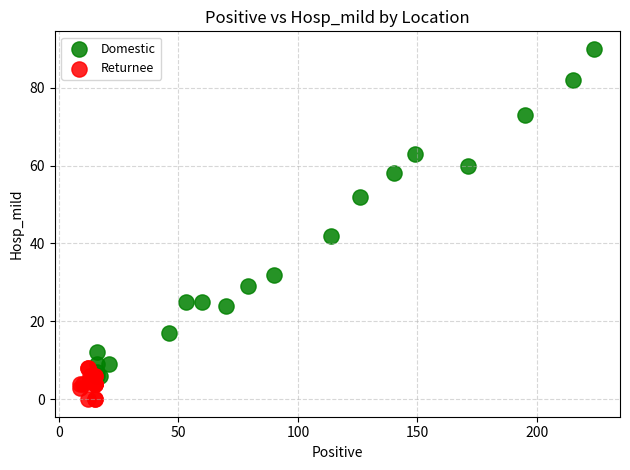

Which series contains the highest Y value?

Domestic